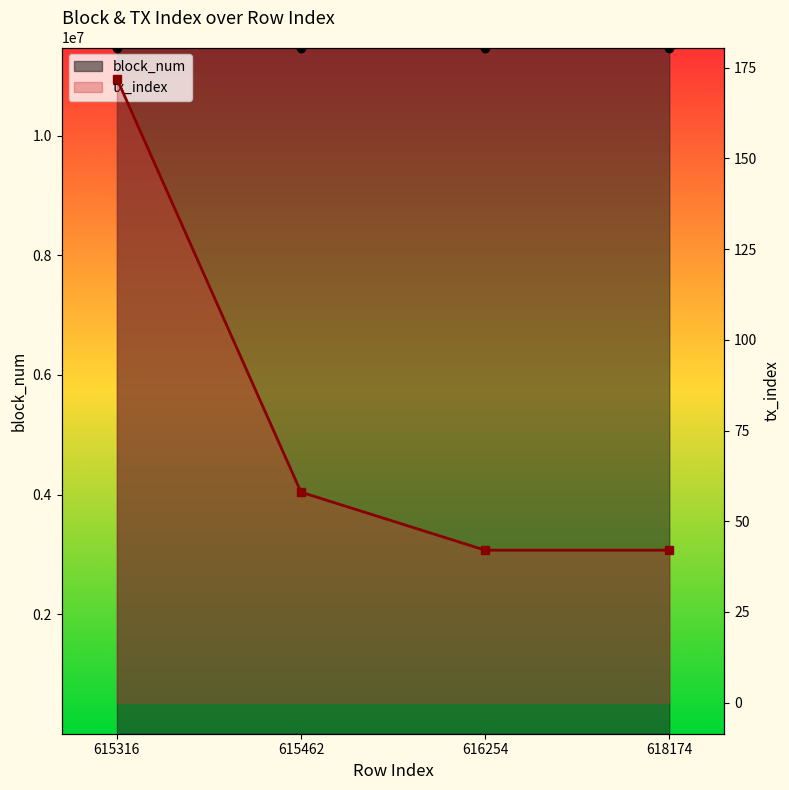

List the labels in order of tx_index value, largest first.

615316, 615462, 616254, 618174